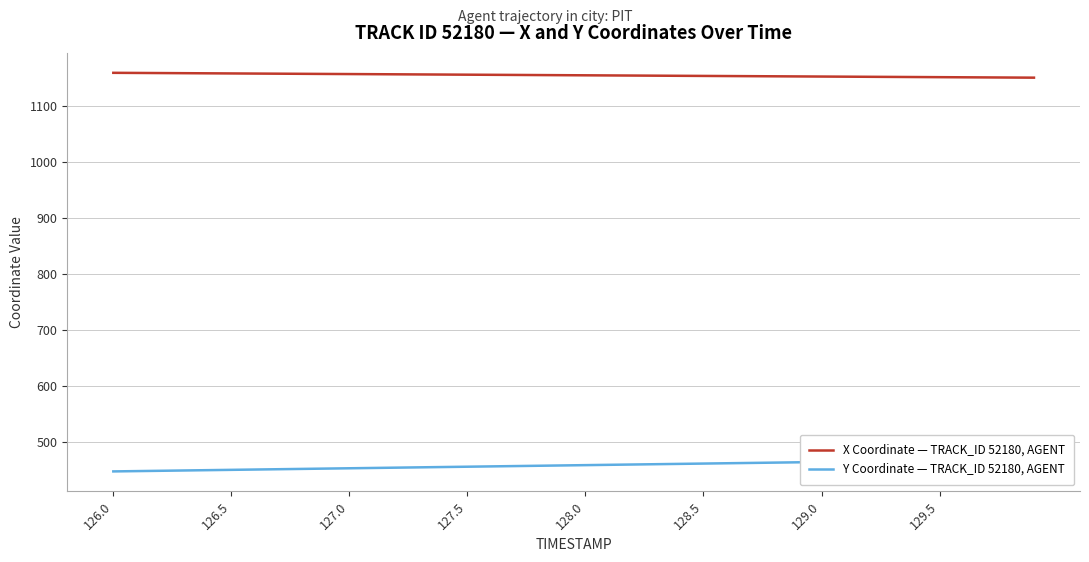

How many data points in Y Coordinate — TRACK_ID 52180, AGENT are above 459?

20